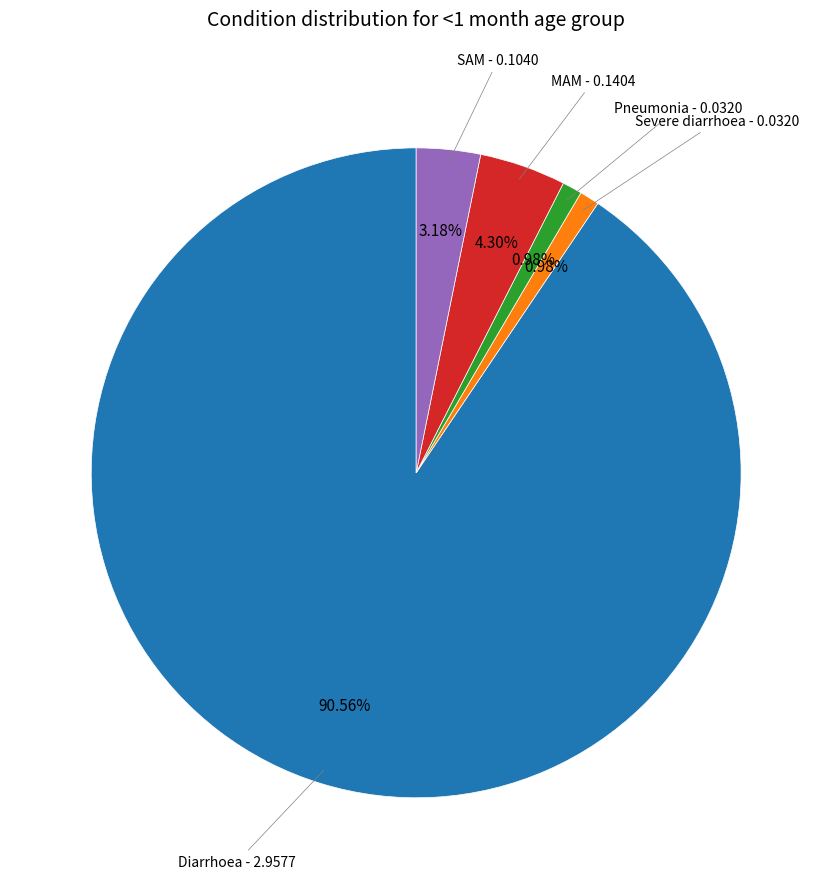

Is there a majority slice in this chart?

Yes